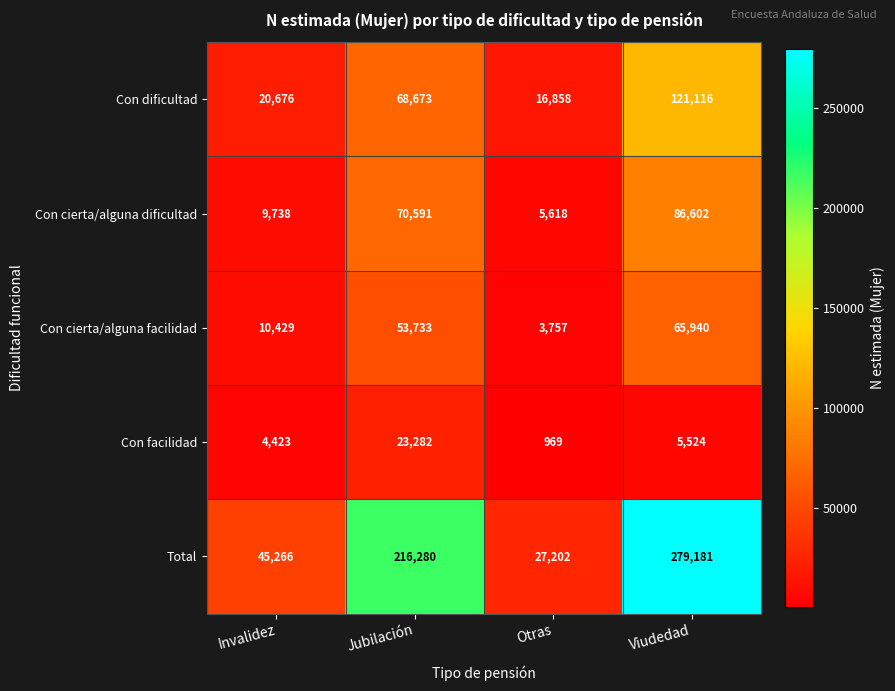

Rank the series by their maximum value, from lowest to highest.

Con facilidad, Con cierta/alguna facilidad, Con cierta/alguna dificultad, Con dificultad, Total